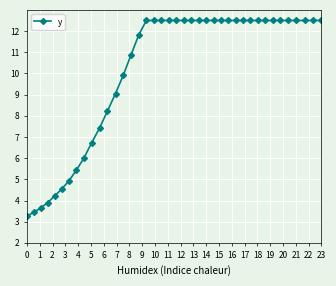

What is the minimum value shown in the chart?

3.3